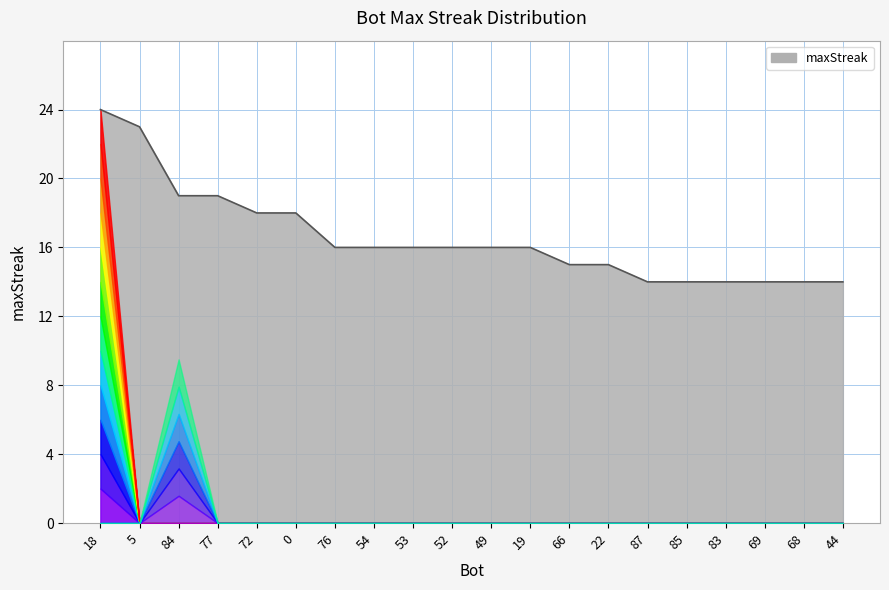

Is it true that the value at 87 is 19?

False